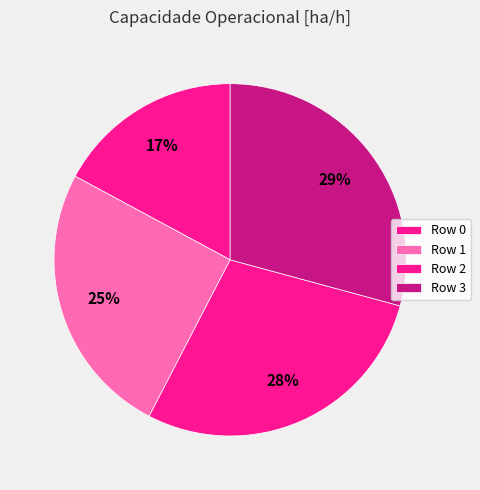

Is Row 0 the majority of the pie?

No